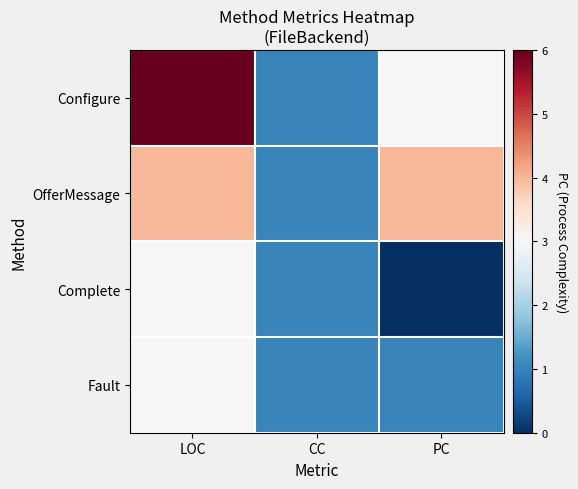

What is the greatest value displayed?

6